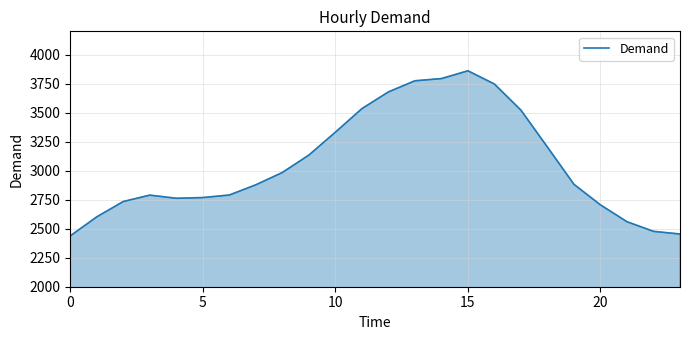

What is the smallest value displayed?

2438